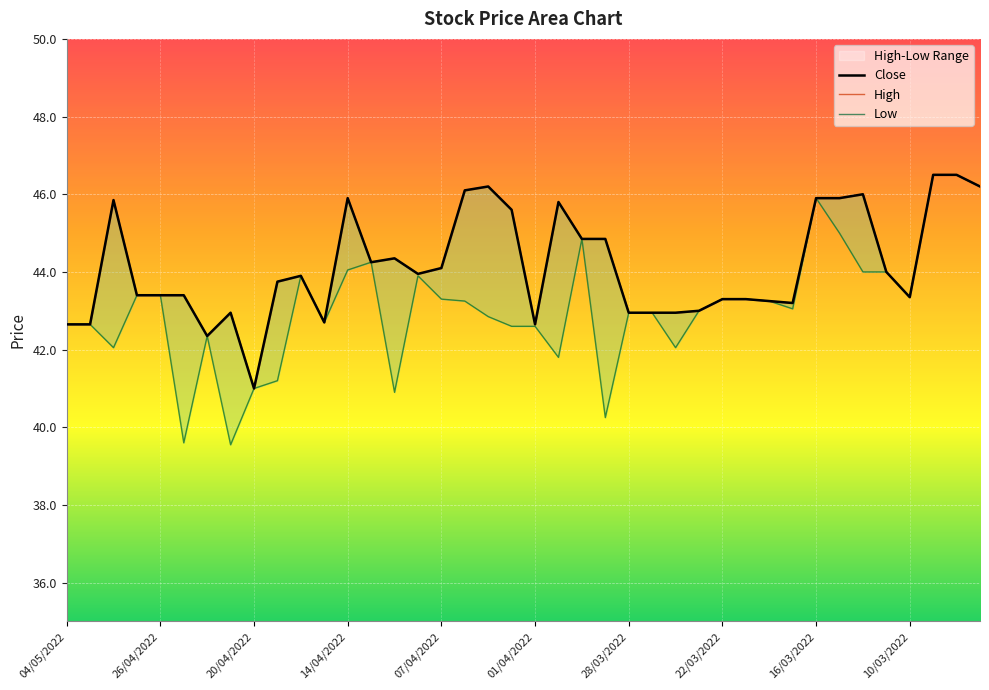

Rank the series at 30 from lowest to highest value.

Close, High, Low